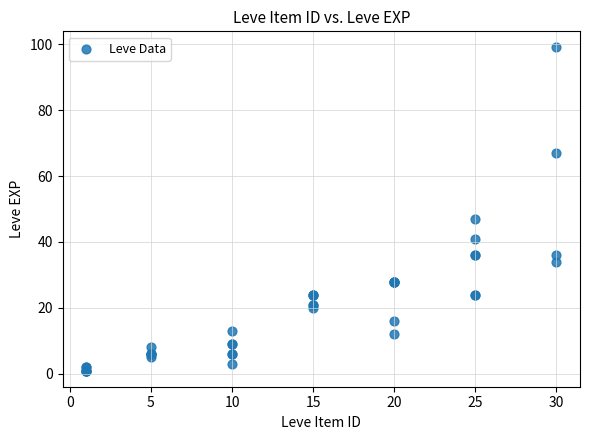

What Y value in the scatter plot is closest to 50?

47